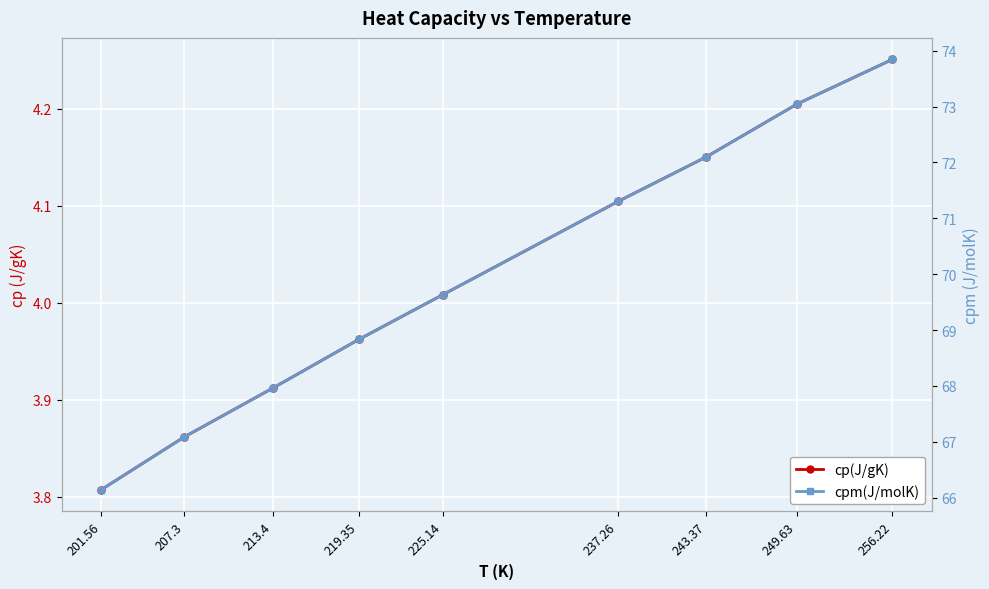

What is the maximum value shown in the chart?

73.8